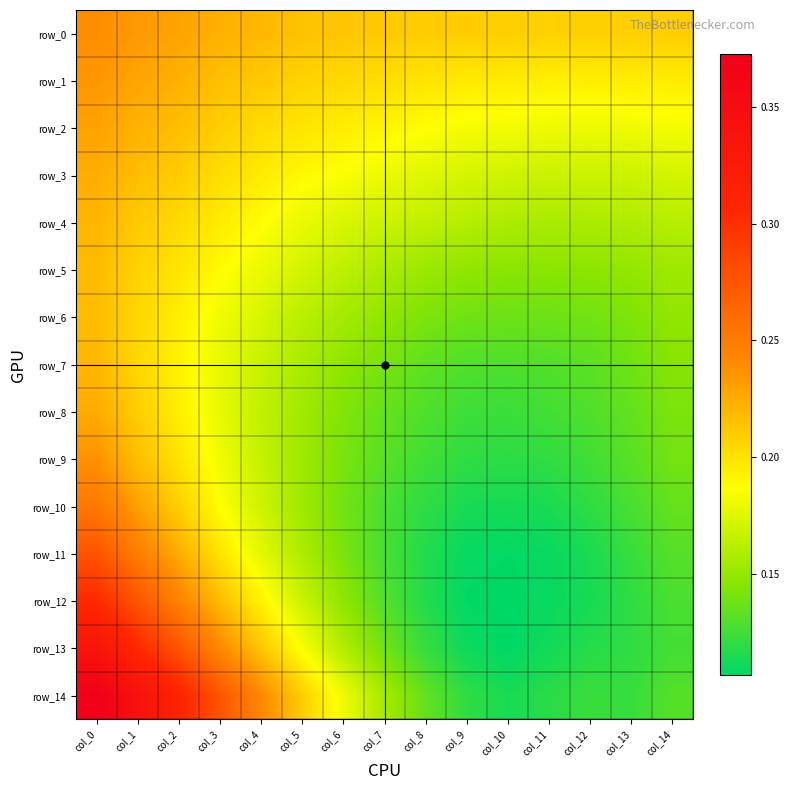

Which series changed the most between col_4 and col_12?

row_14